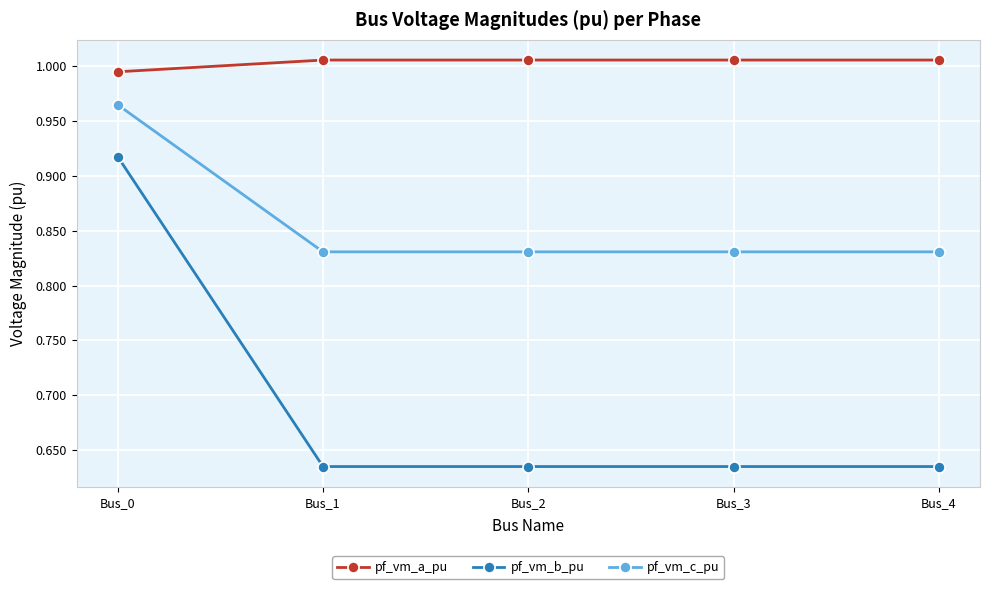

True or false: pf_vm_a_pu and pf_vm_b_pu cross at least once.

False